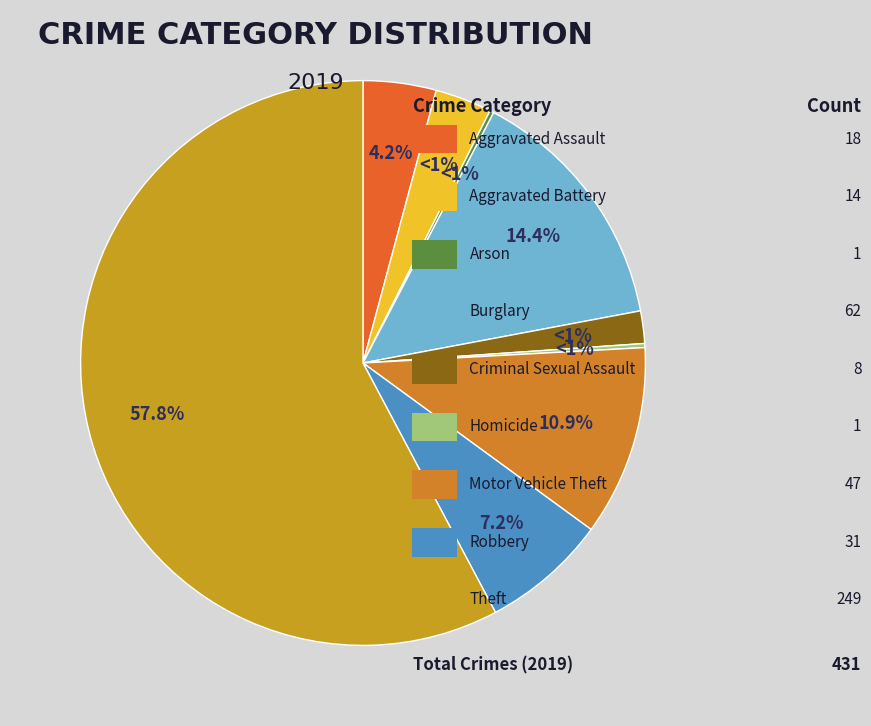

What percentage do Criminal Sexual Assault and Homicide together represent?

2.1%